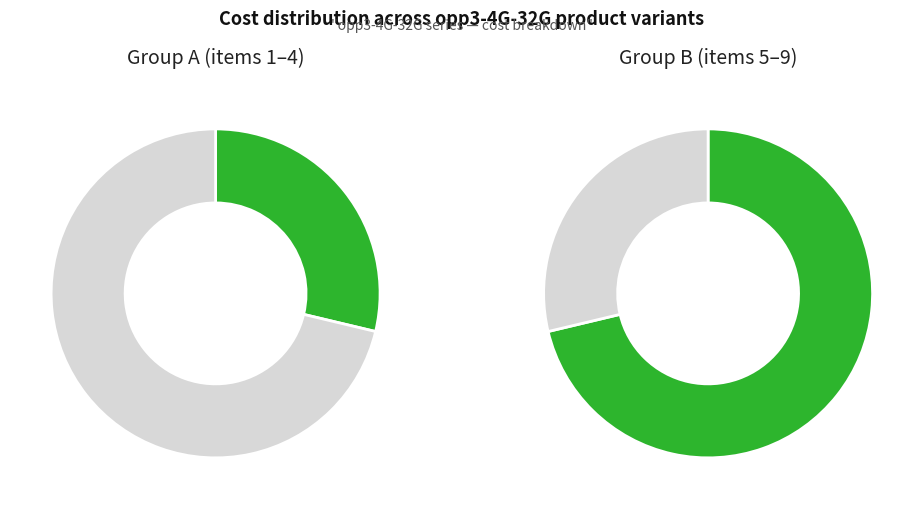

True or false: opp3-4G-32G-3 330 accounts for 9% of the total.

True